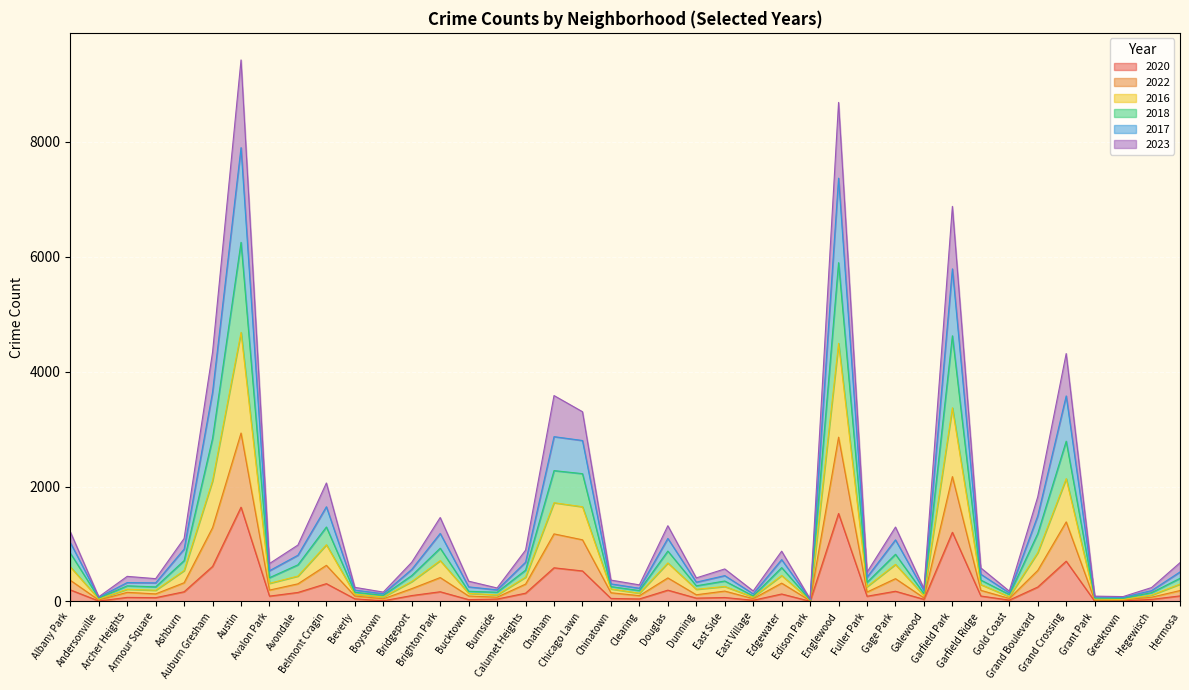

What are all the series names shown in the legend?

2020, 2022, 2016, 2018, 2017, 2023